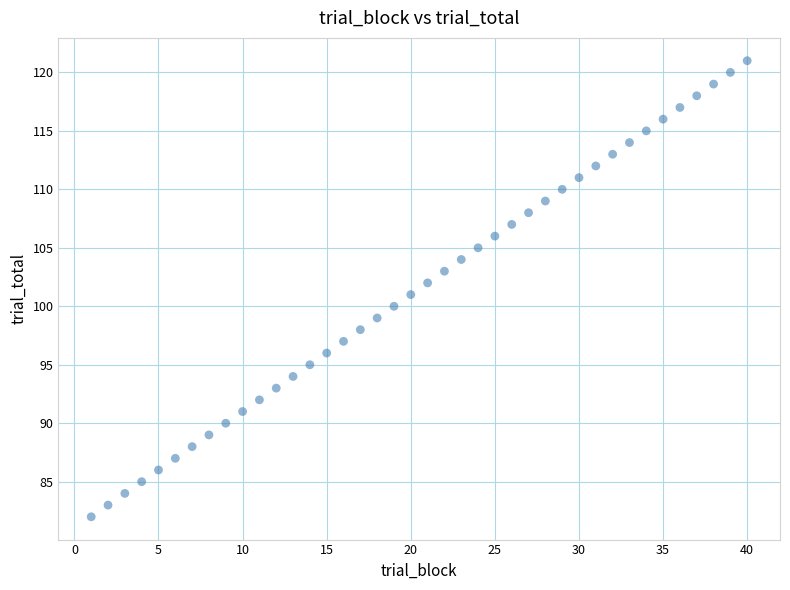

What is the range of Y values (max minus min)?

39